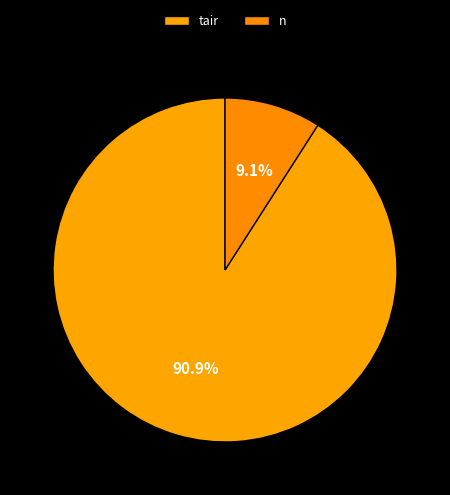

How many slices are in this pie chart?

2